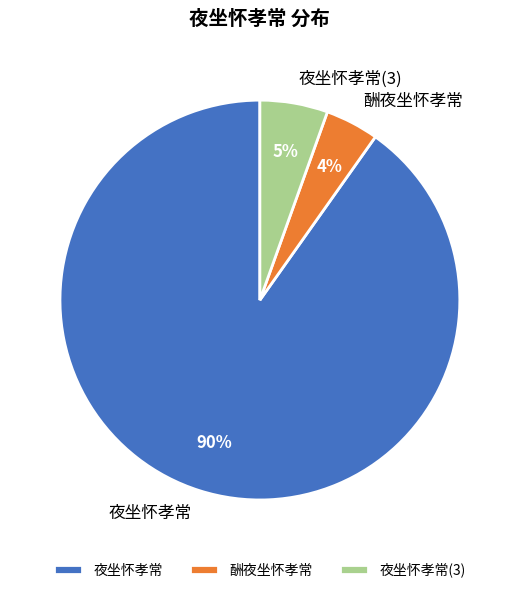

Do 夜坐怀孝常(3) and 夜坐怀孝常 together represent more than half of the pie?

Yes